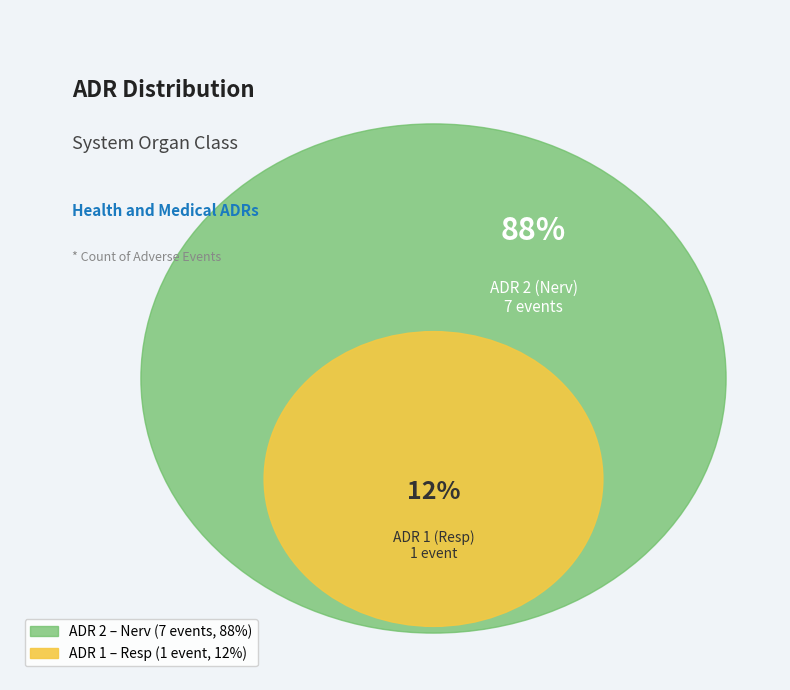

Is it true that ADR 1 (Resp) is 18% of the pie?

False